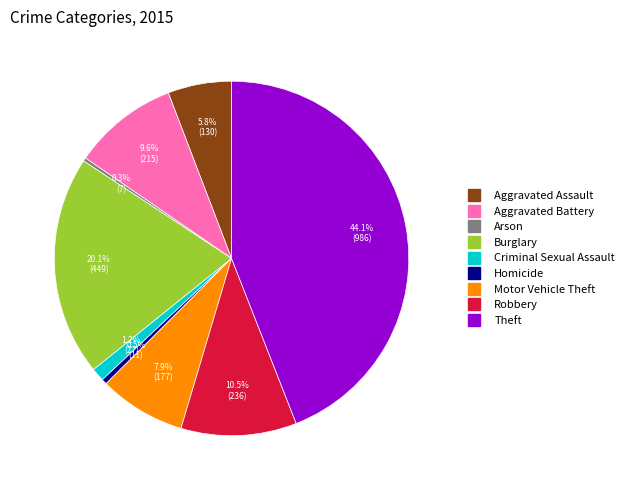

Which category has the biggest portion of the pie?

Theft